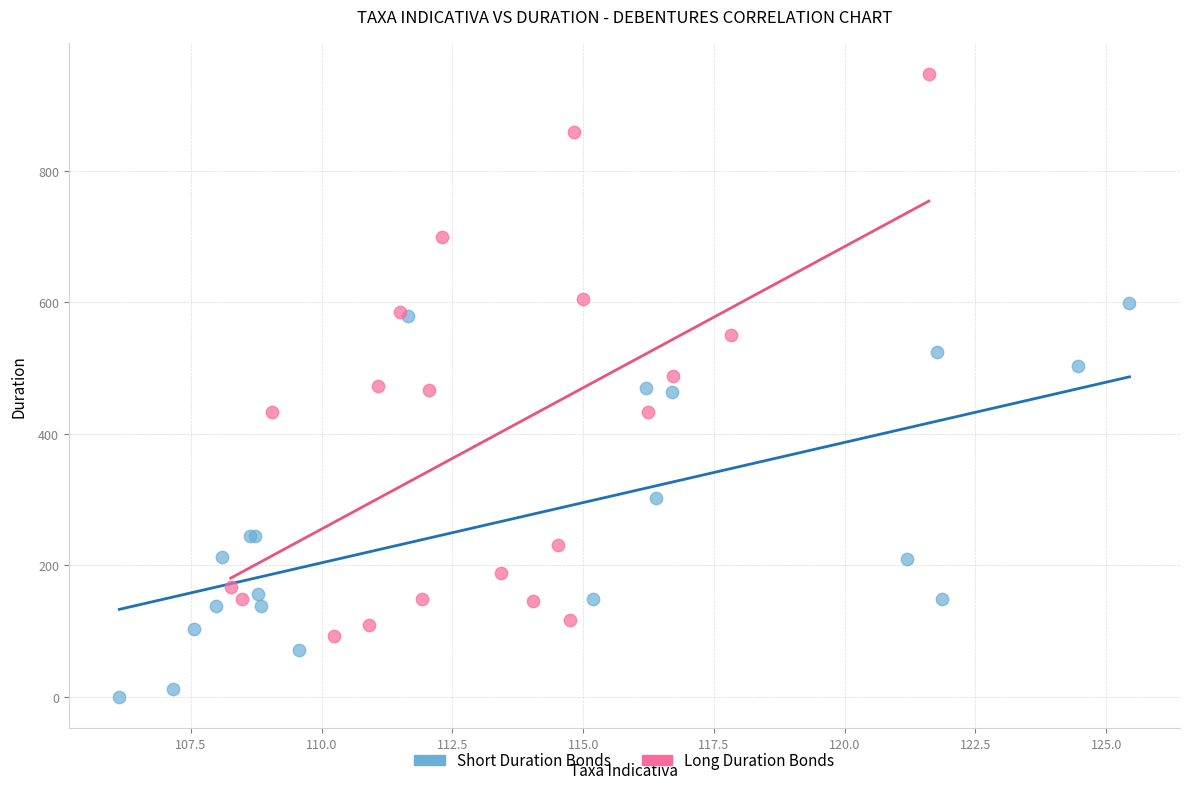

What are all the series names shown in the legend?

Short Duration Bonds, Long Duration Bonds